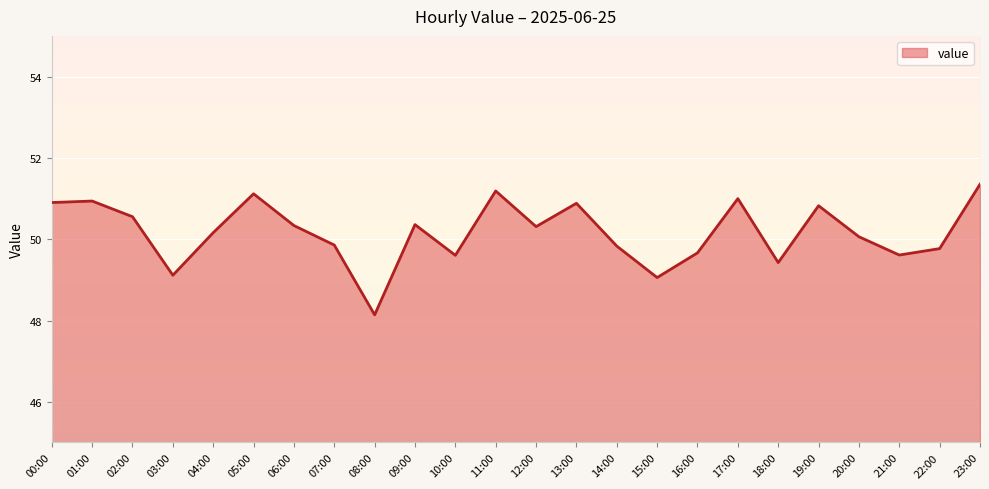

What position from the left is 07:00?

8